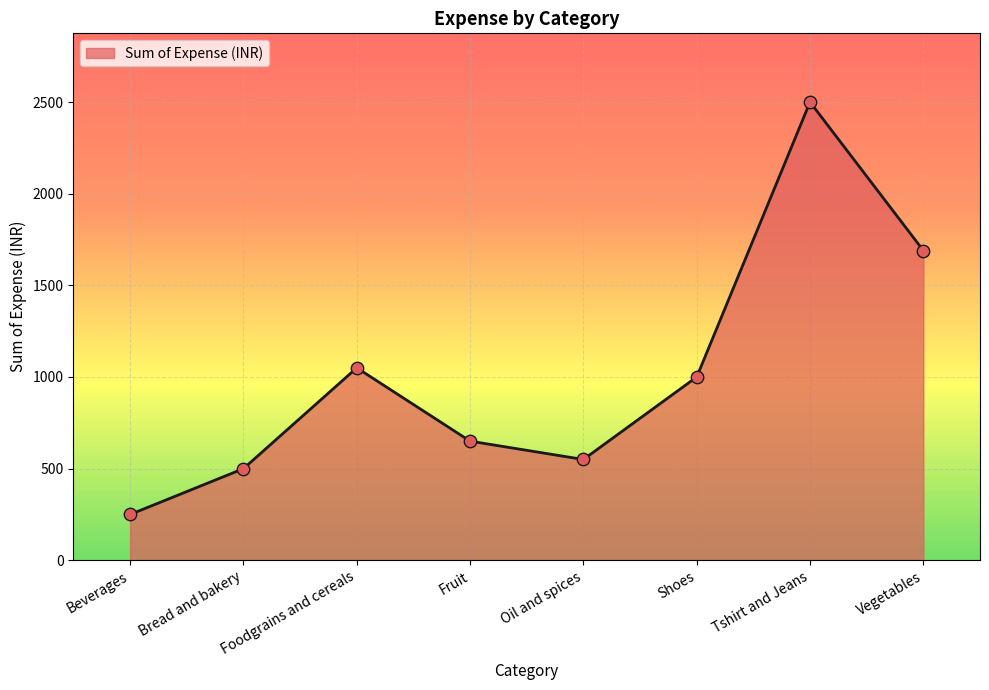

What is the change in value from Foodgrains and cereals to Fruit?

-400